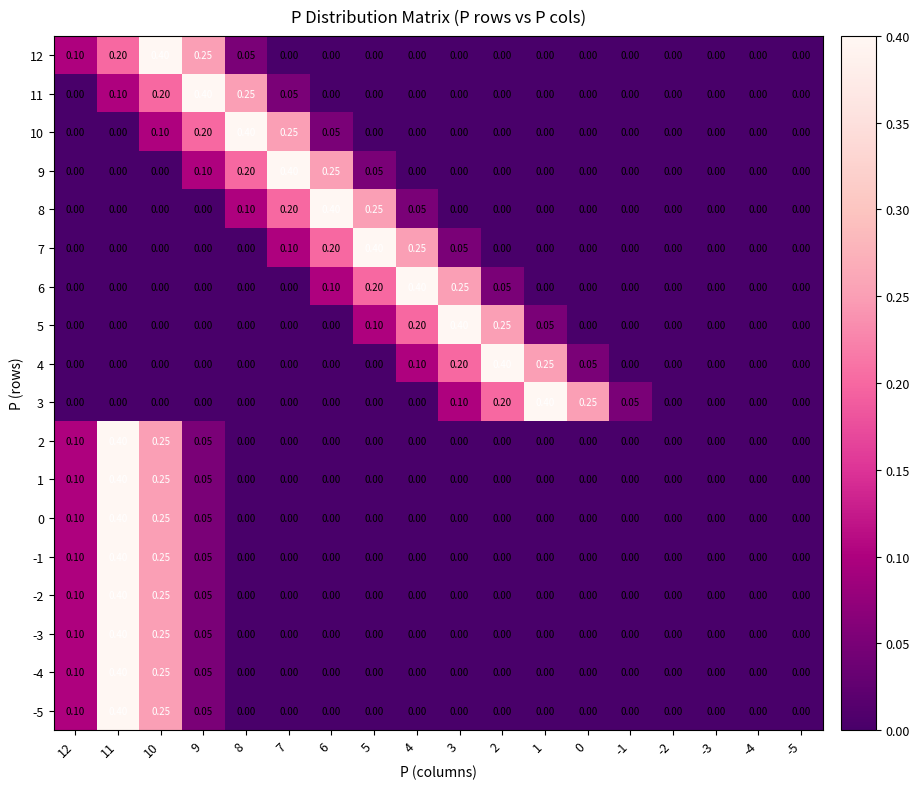

How many distinct data groups are displayed?

18